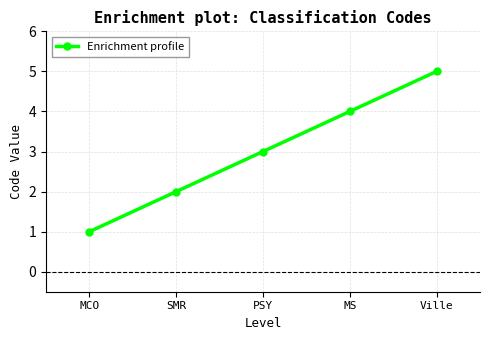

Reading left to right, transcribe all the data shown in this chart.

MCO=1	SMR=2	PSY=3	MS=4	Ville=5